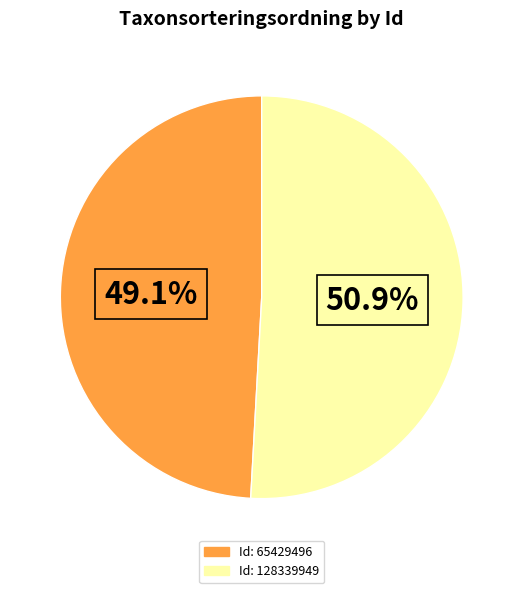

How many segments does this pie chart have?

2